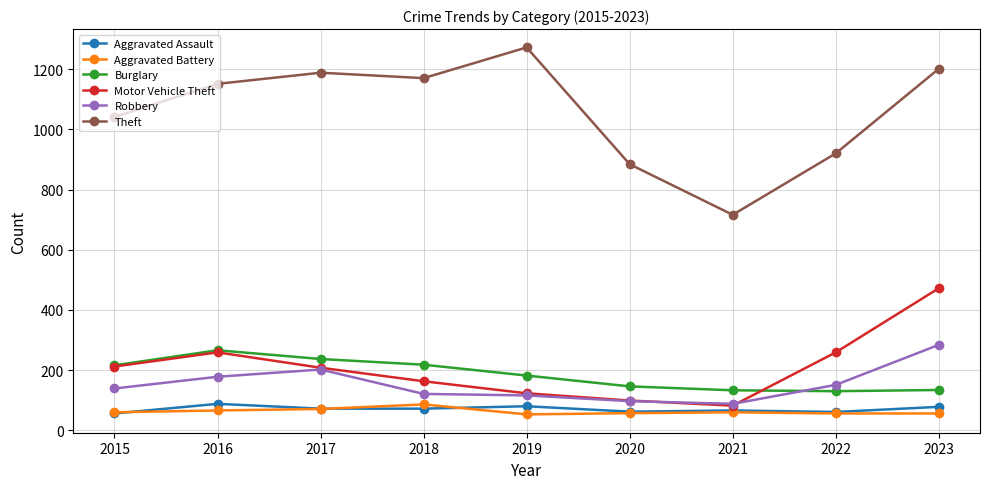

True or false: Robbery has more than 0 interior local peaks.

True